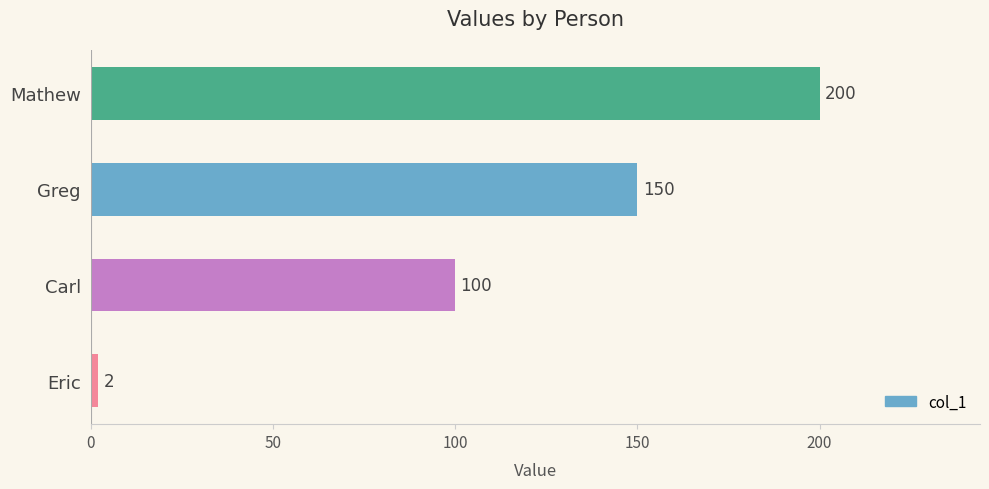

Does the chart contain stacked bars?

No